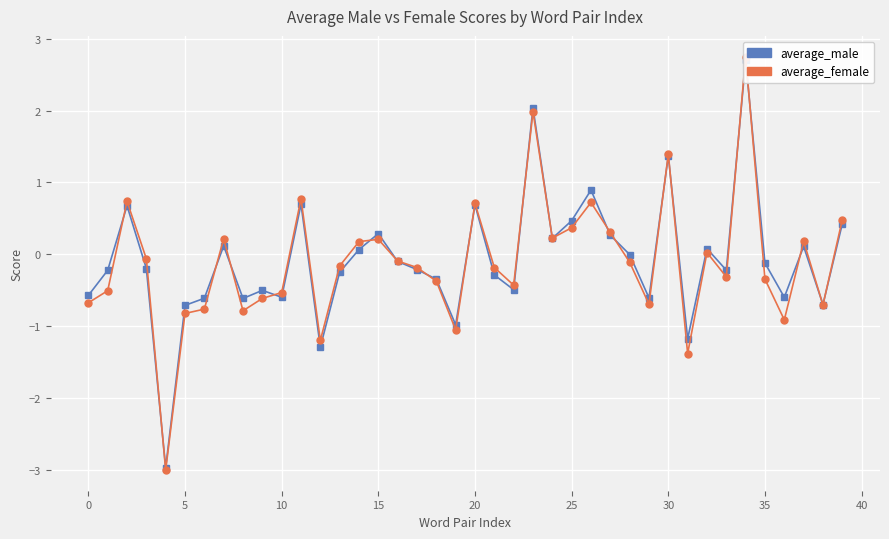

The value of average_female at 29 is -0.9. True or false?

False